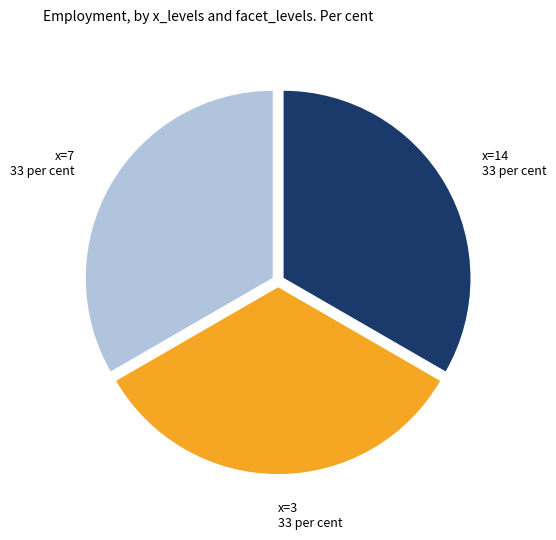

Is there any slice that represents more than half of the pie?

No